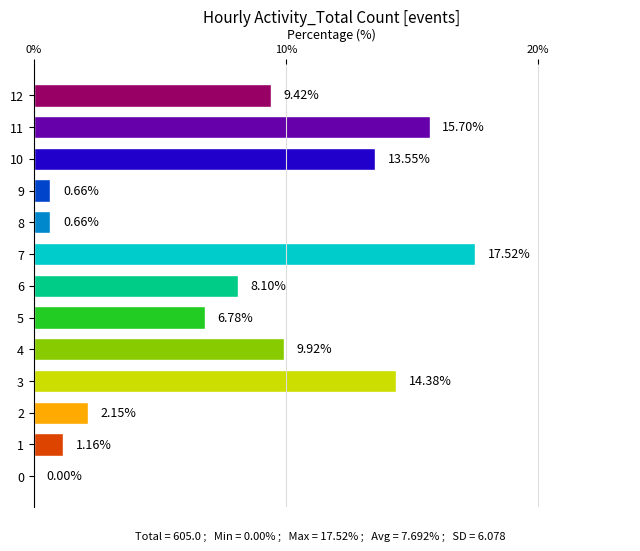

What is the sum of the values at 12 and 9?

10.1